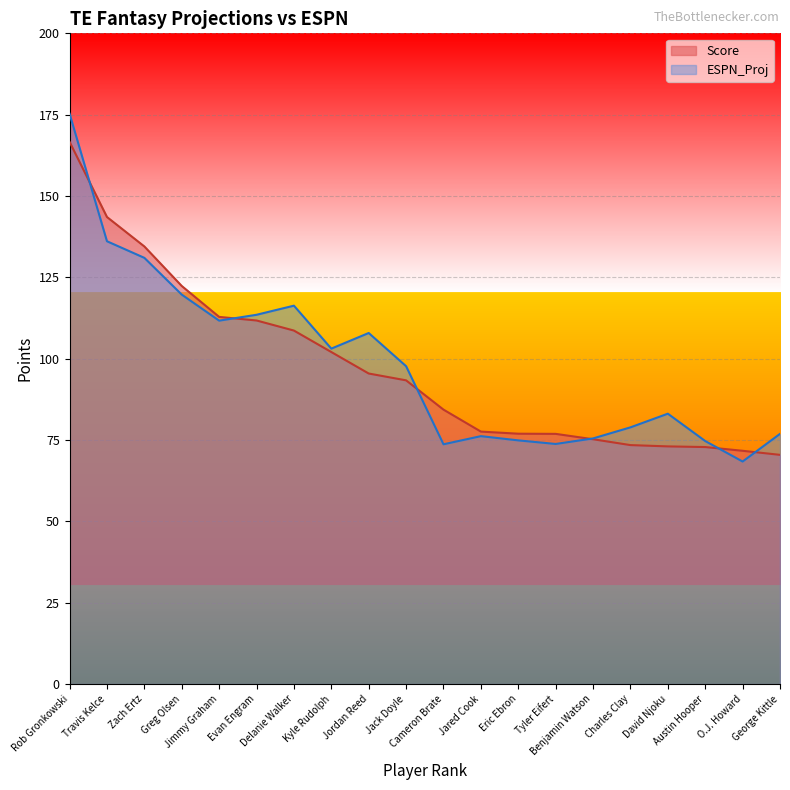

After their last crossing, which series has the higher values: ESPN_Proj or Score?

ESPN_Proj